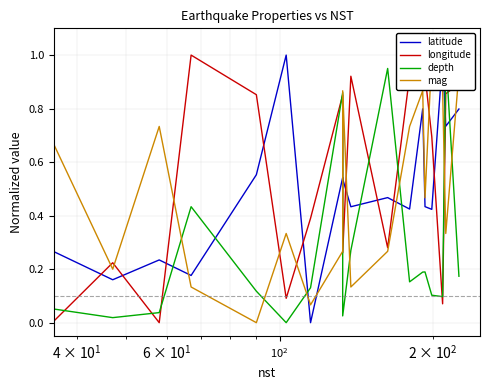

How many intersections are there between depth and latitude?

8